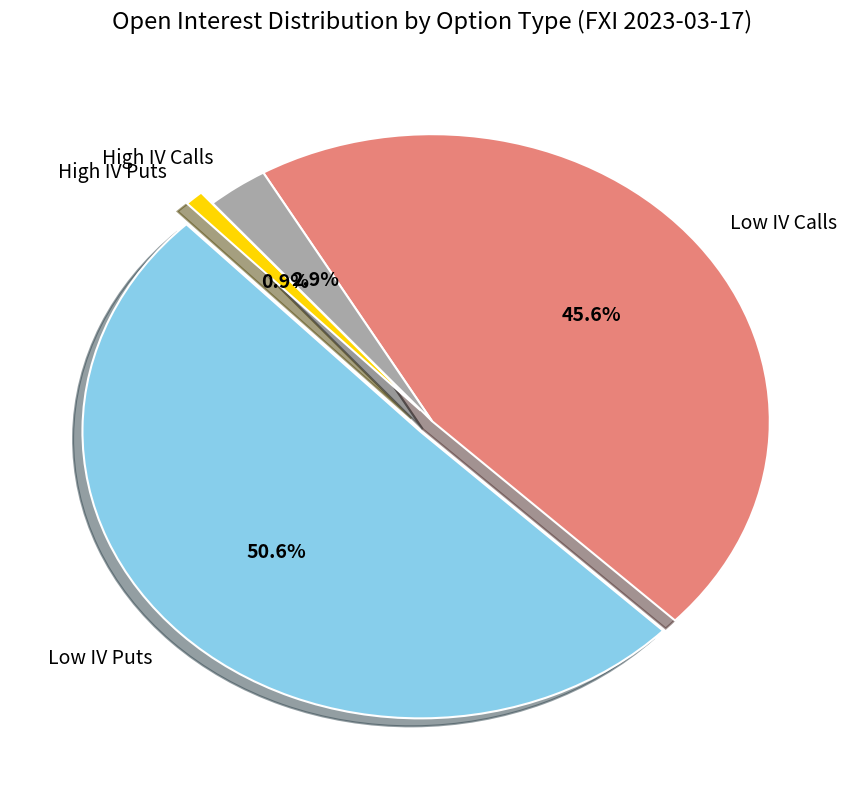

How many segments does this pie chart have?

4